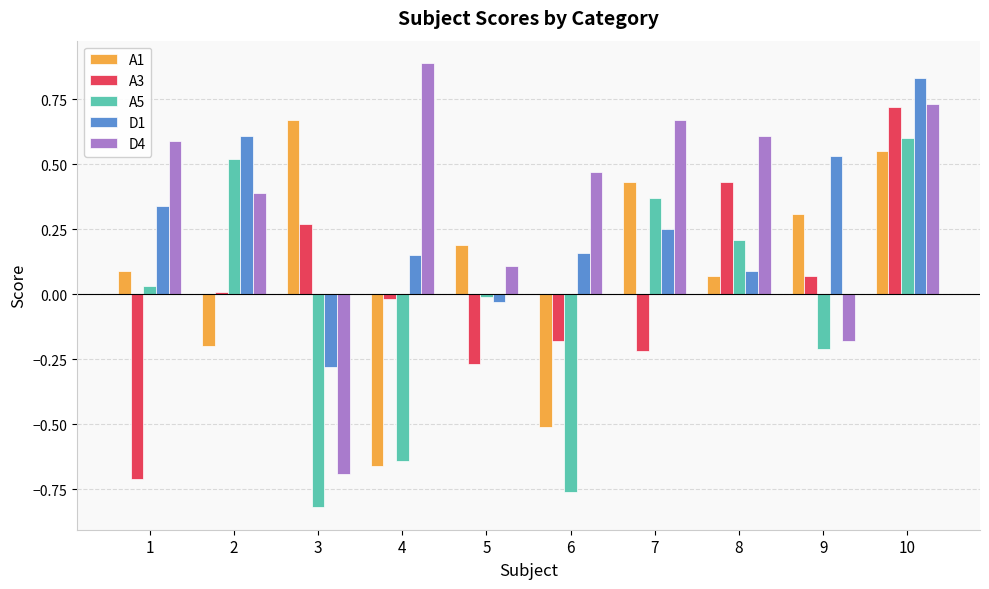

True or false: A3 has a value of -1.0 at 1.

False